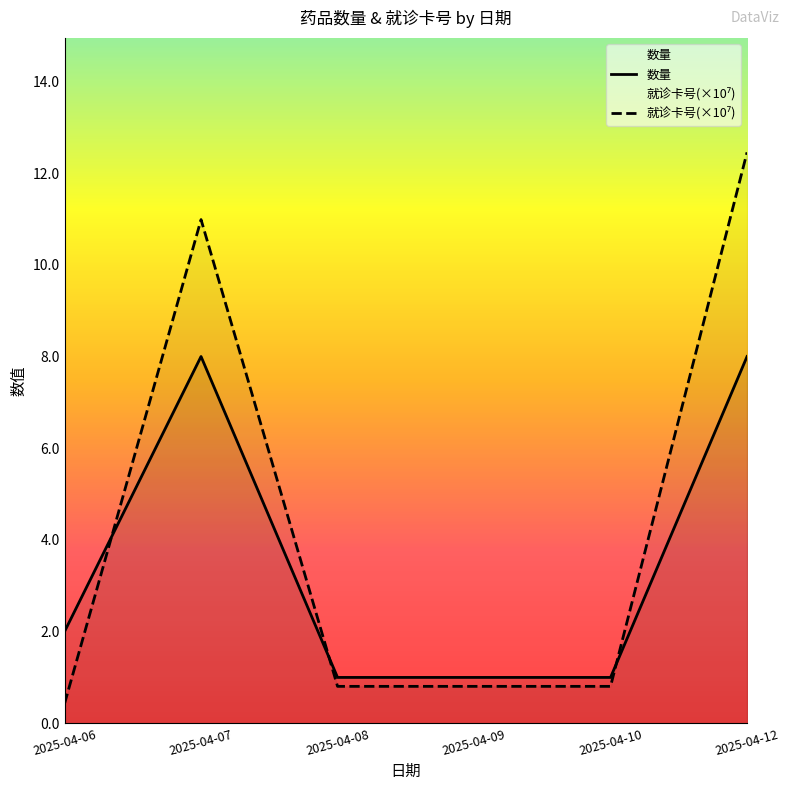

At how many categories does at least one series exceed 4?

2